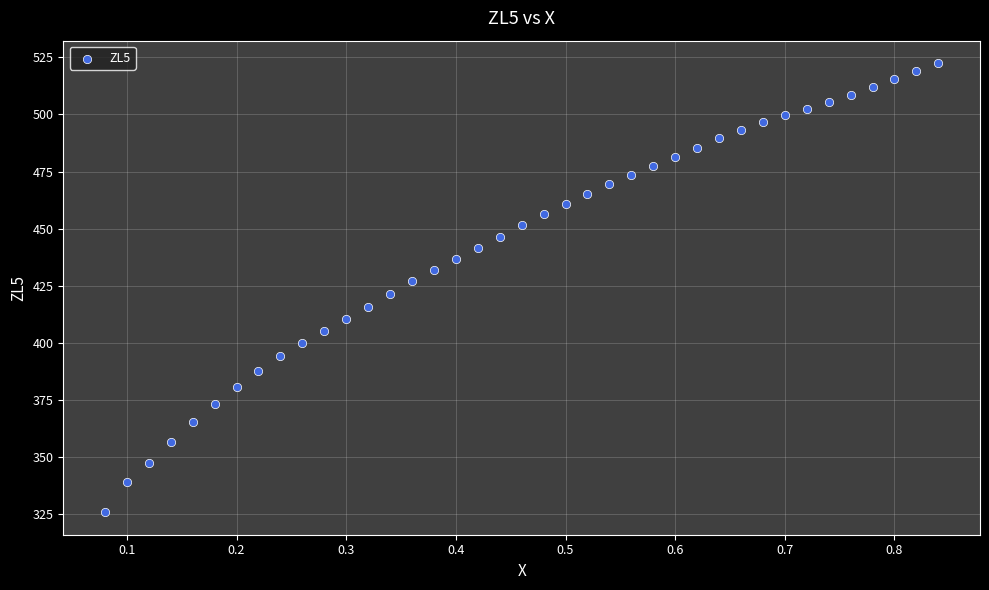

What is the range of Y values (max minus min)?

196.6